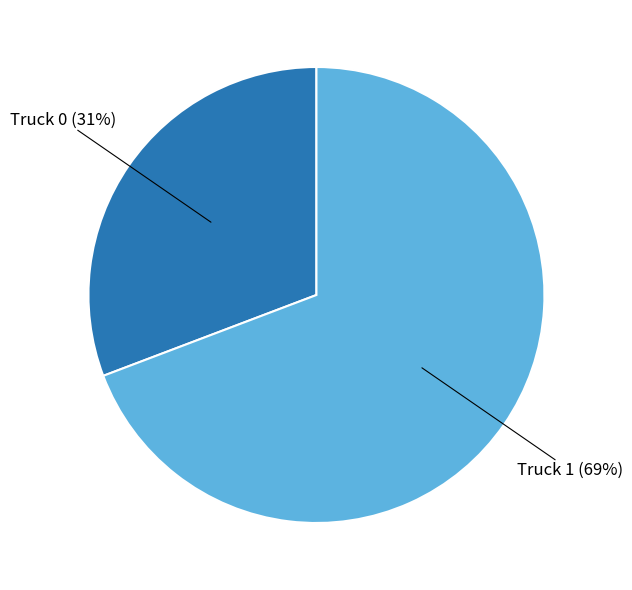

How many slices are in this pie chart?

2